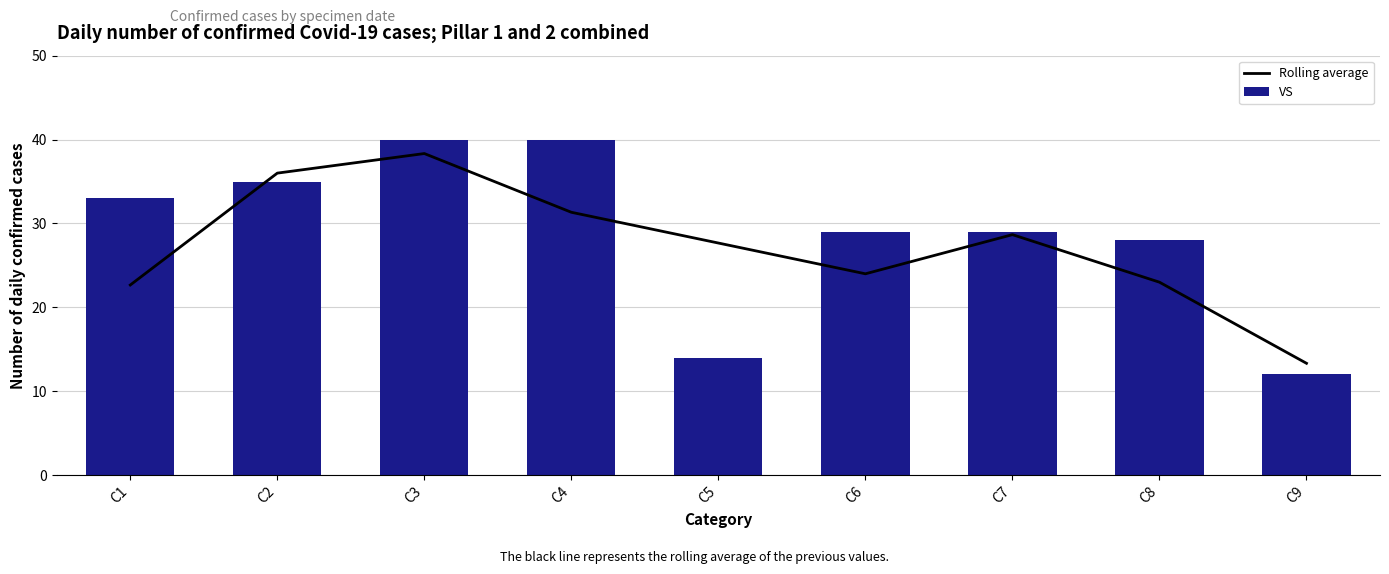

Which category has the highest value across all series?

C3